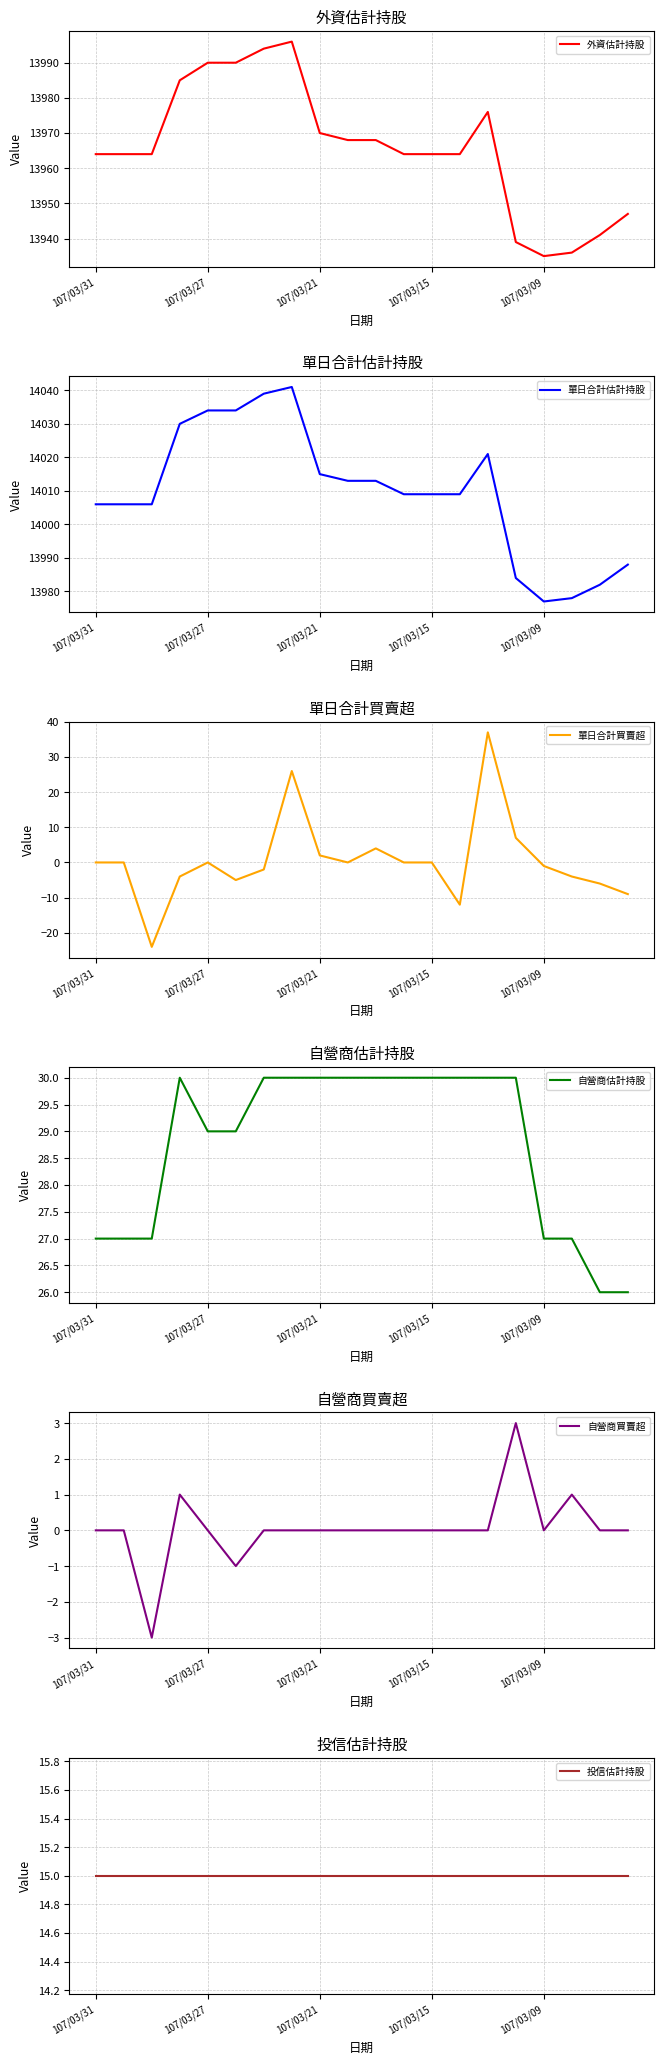

How many values in the 自營商買賣超 series exceed 0?

3